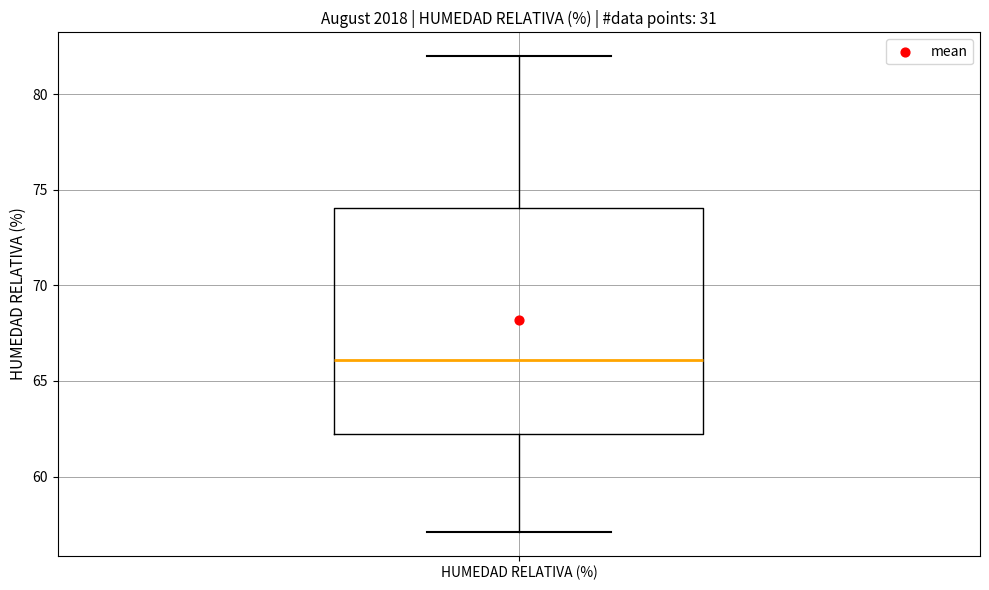

Where does the upper whisker of the box for HUMEDAD RELATIVA (%) end on the y-axis? The values are not printed on the chart, so give them approximately, as read against the axis.

82.0